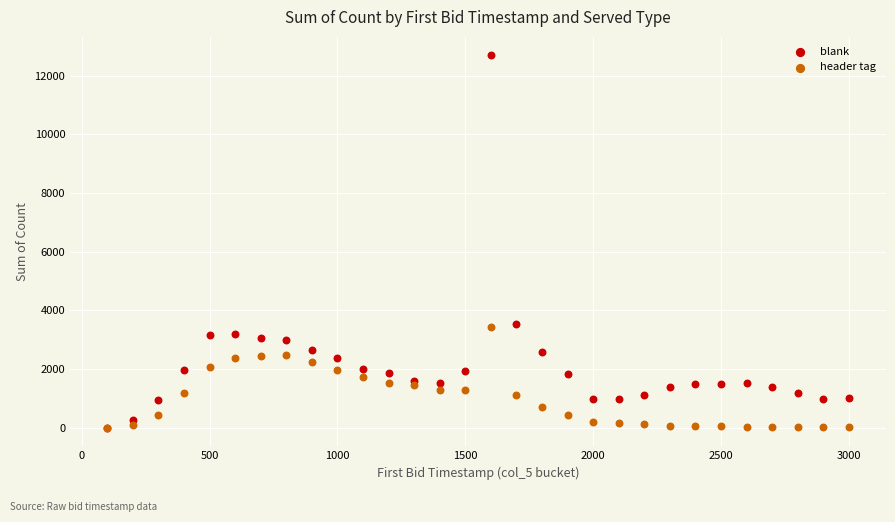

What are all the series names shown in the legend?

blank, header tag